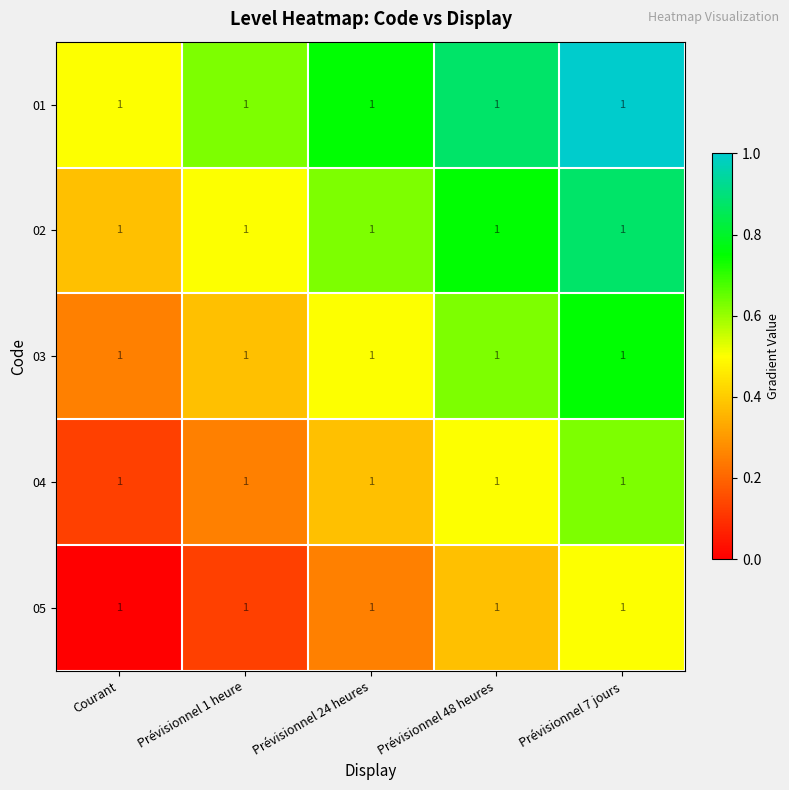

Which category has the lowest value in the 01 series?

Courant